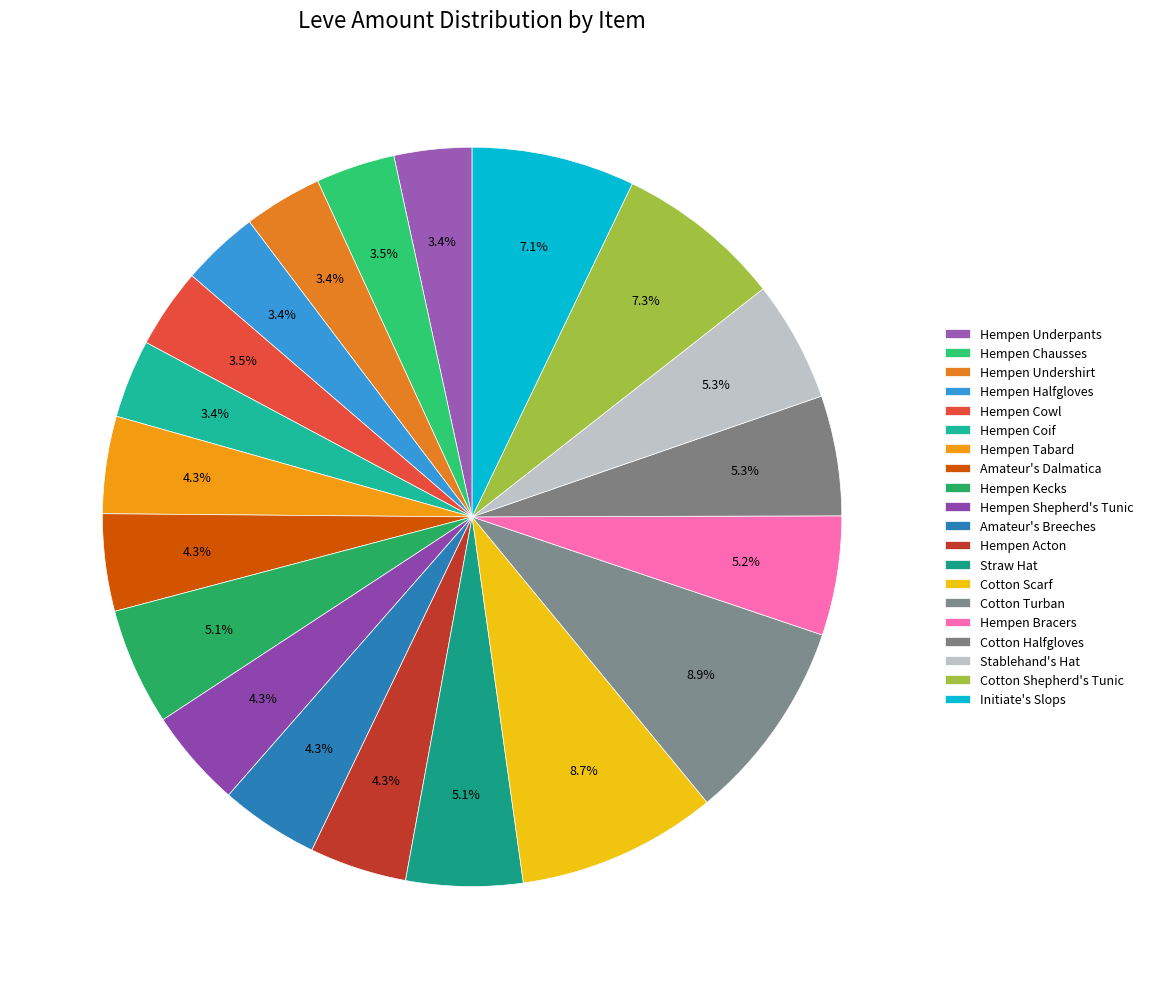

What is the total percentage of Amateur's Breeches and Hempen Kecks?

9.4%